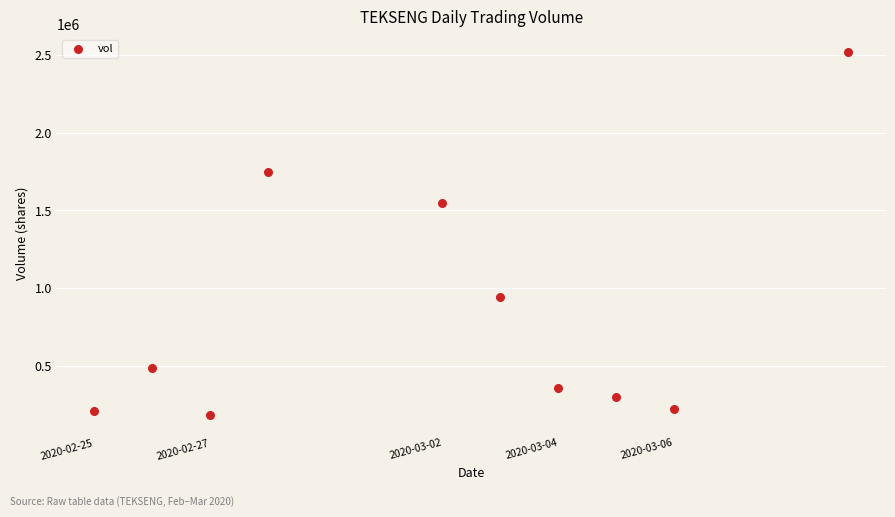

What is the average Y value?

851120